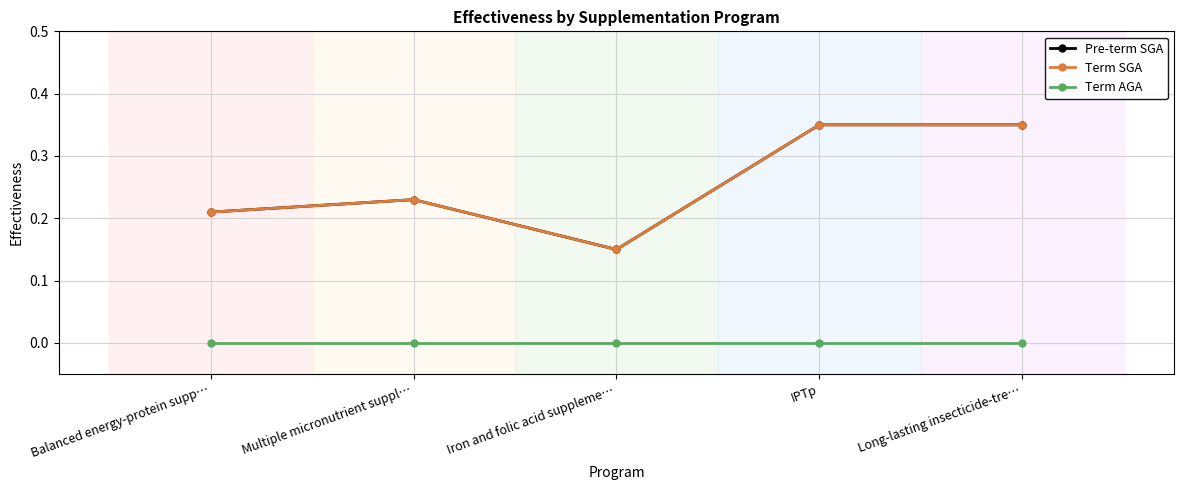

Rank the series by their maximum value, from highest to lowest.

Pre-term SGA, Term SGA, Term AGA